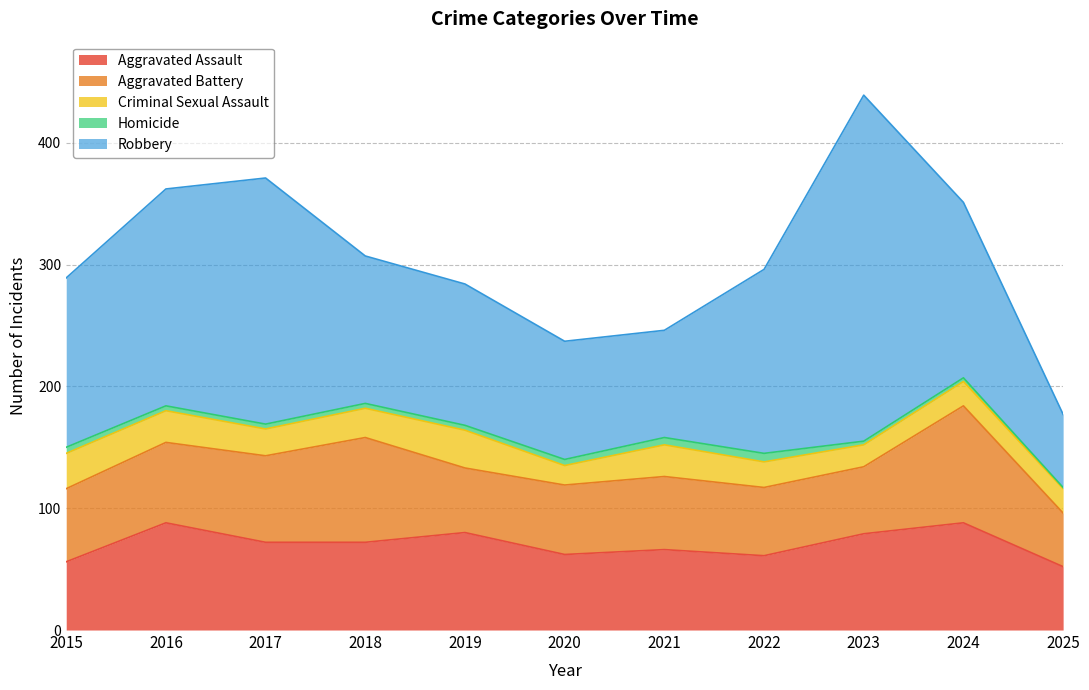

At which category is the sum across all series the highest?

2023